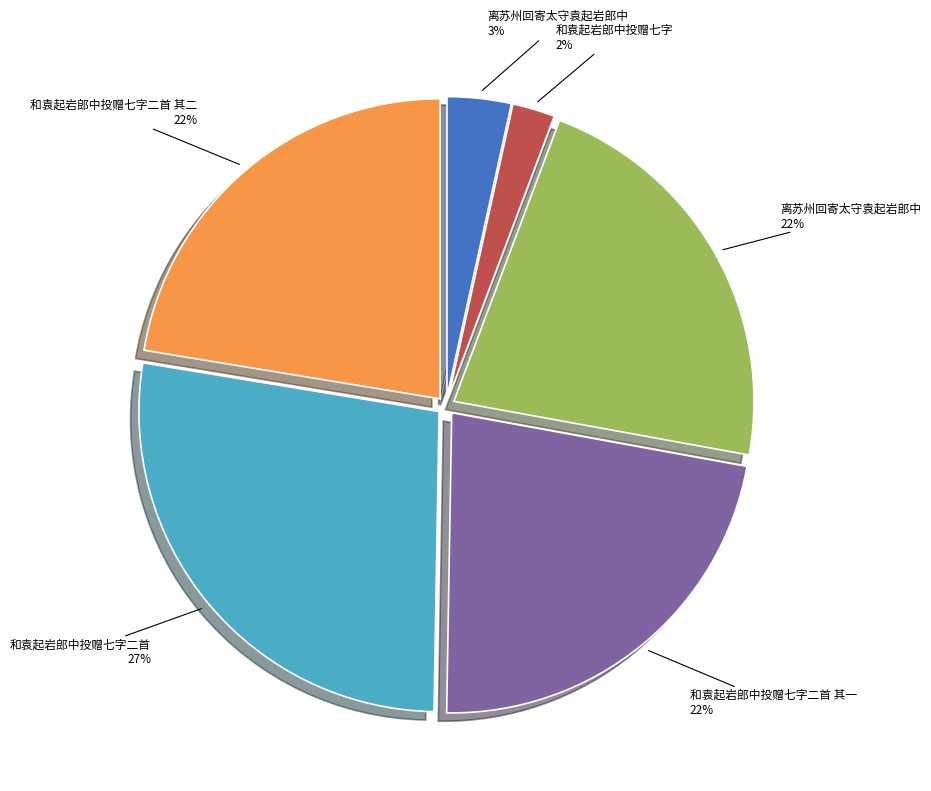

To the nearest percent, what is the average slice percentage?

17%